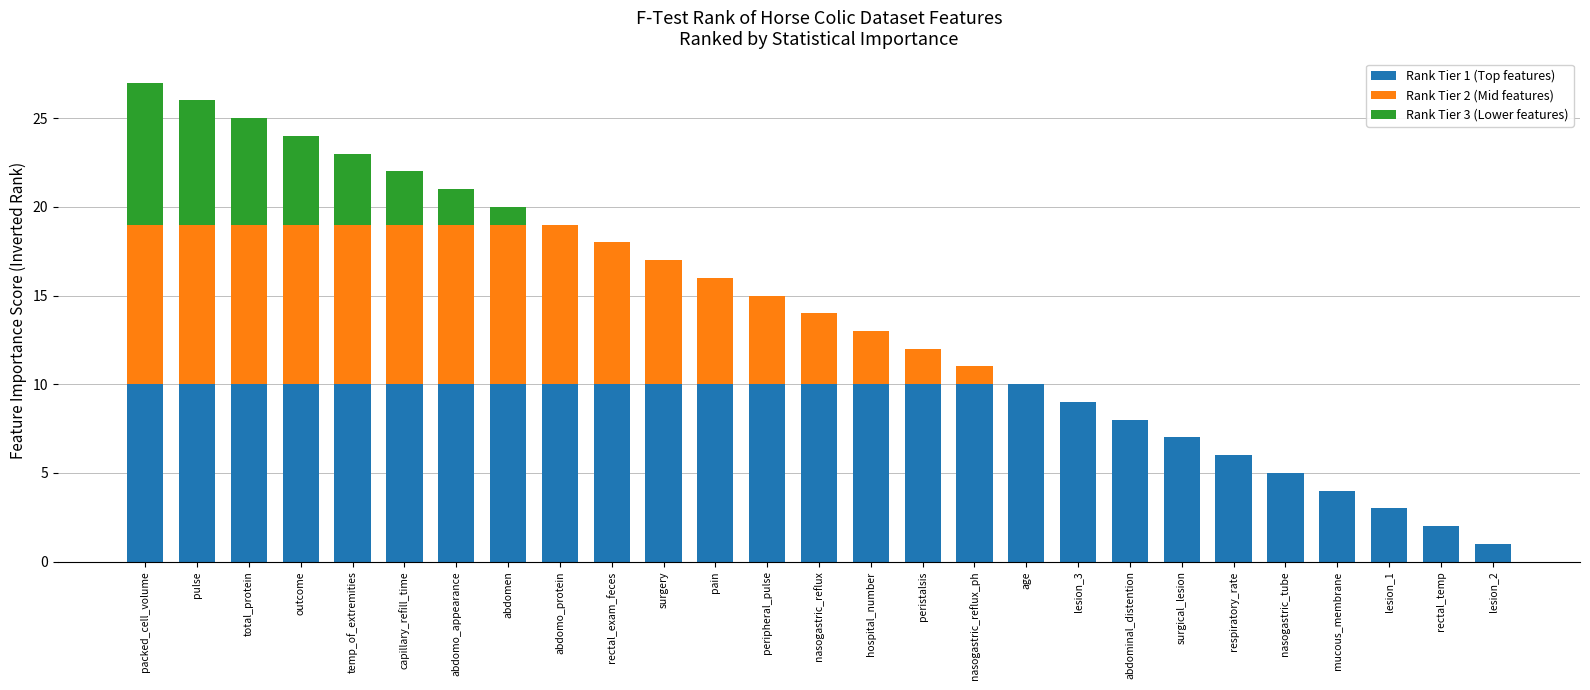

What is the total value across all series at abdomen?

20